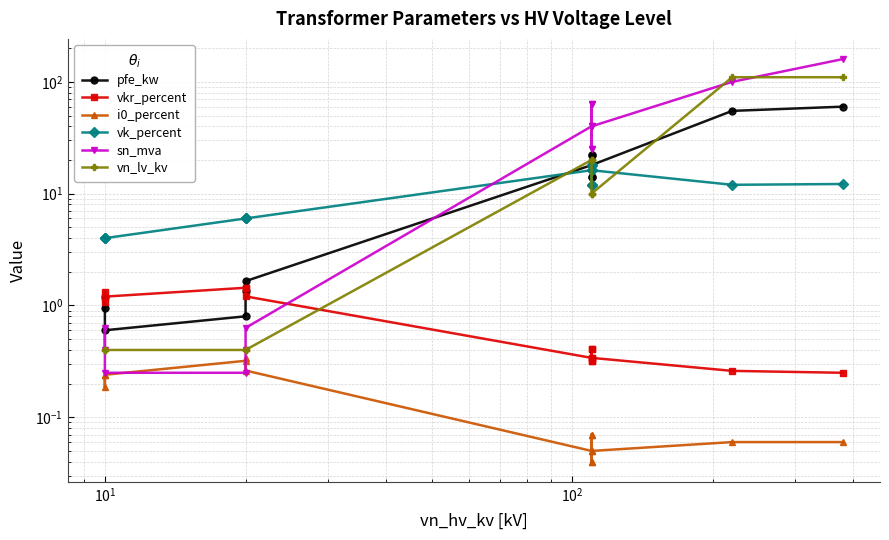

Does the chart have visible grid lines?

Yes